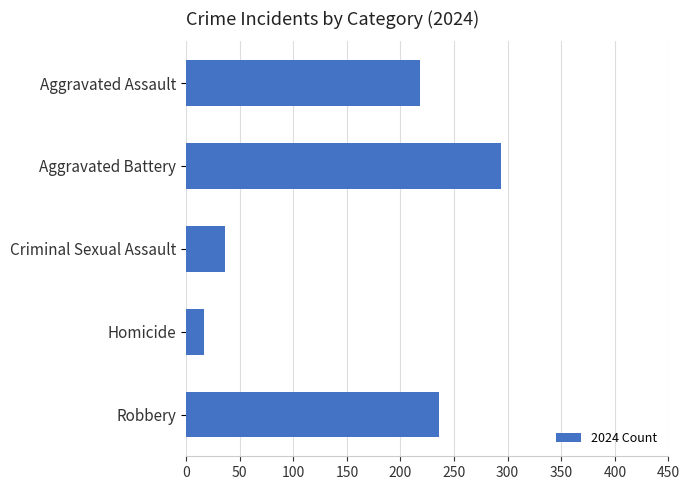

What is the change in value from Aggravated Assault to Aggravated Battery?

+76